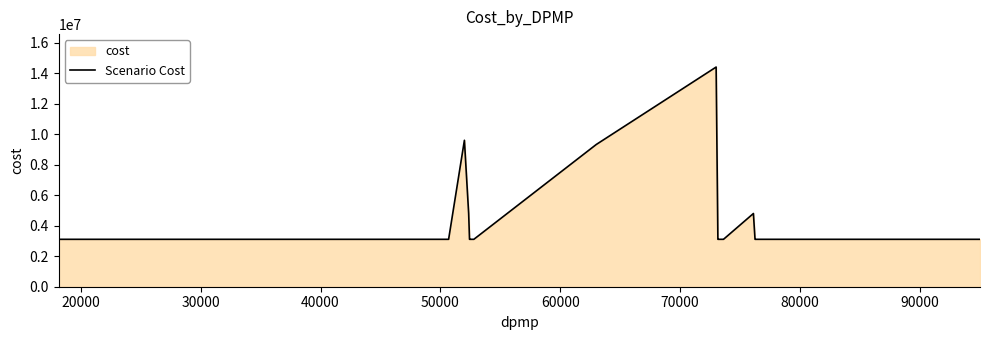

What is the sum of all values?

148749367.0